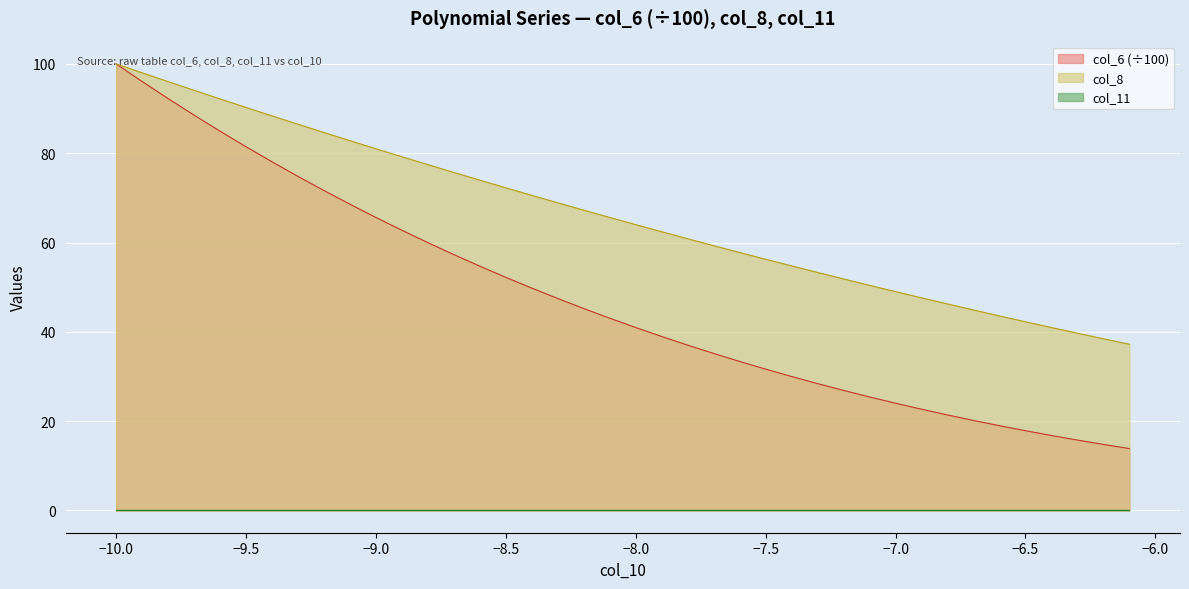

Which category has the highest value in the col_6 (÷100) series?

−10.0